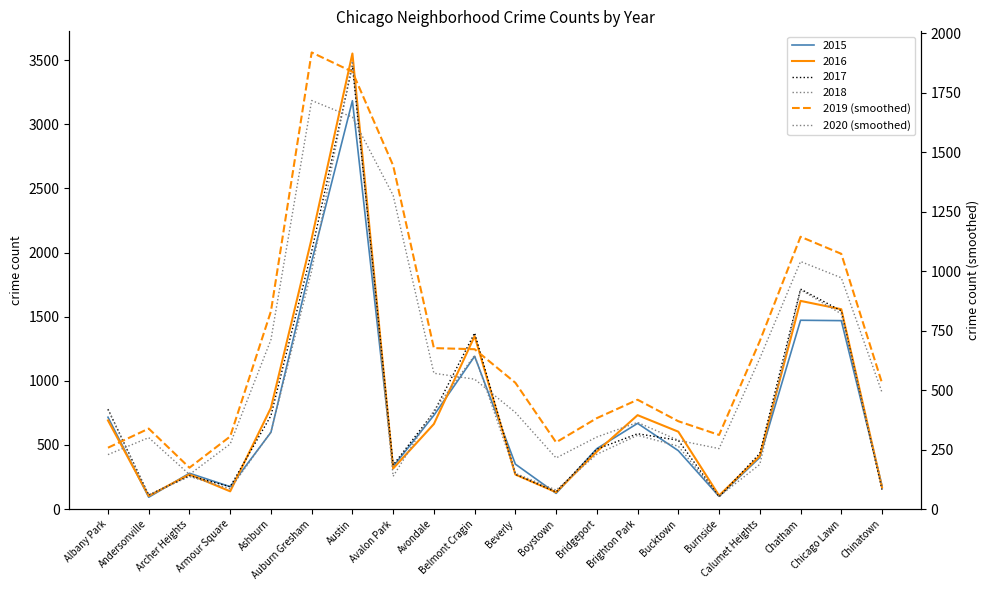

The 2020 (smoothed) series shows 1040.3 at Chatham. True or false?

True